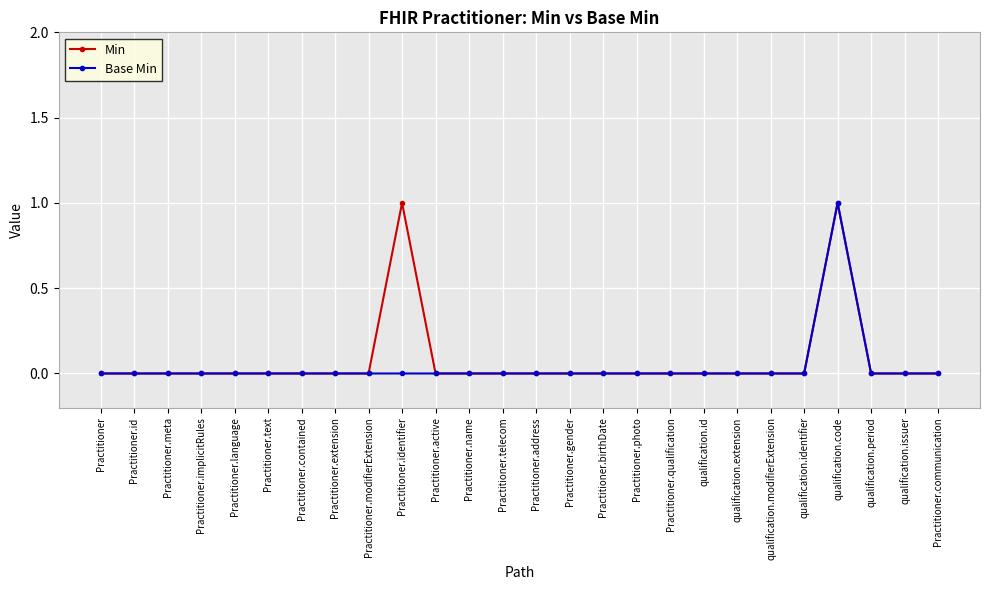

The value of Base Min at Practitioner.modifierExtension is 0. True or false?

True